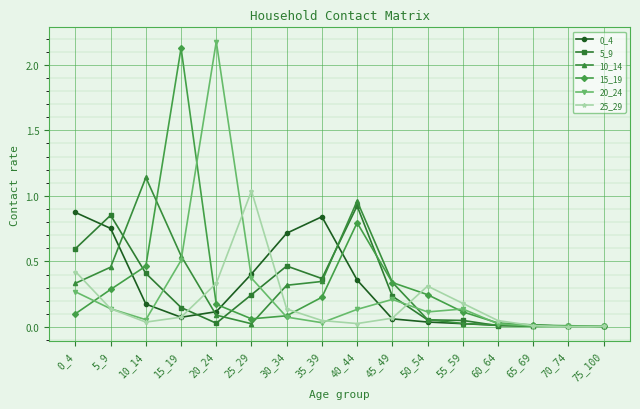

What is the greatest value displayed?

2.2